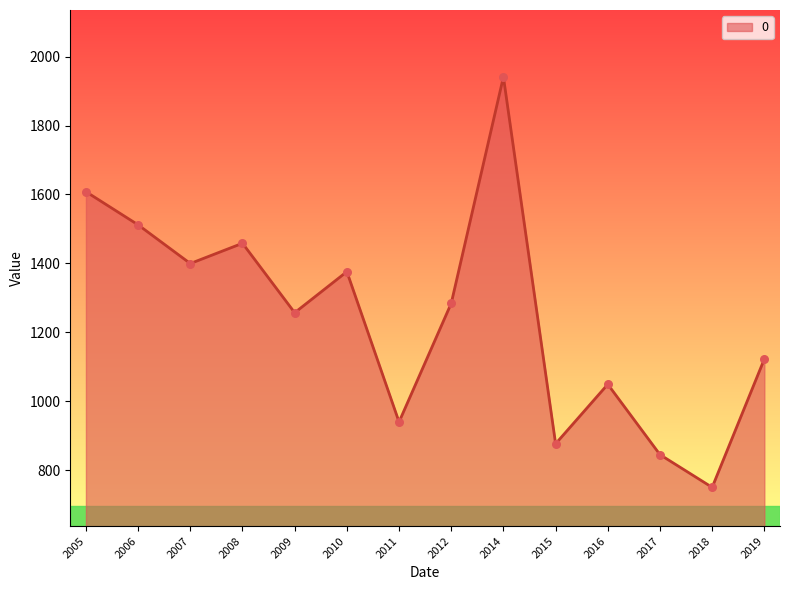

Approximately how many times larger is the value at 2007 compared to 2006?

0.9